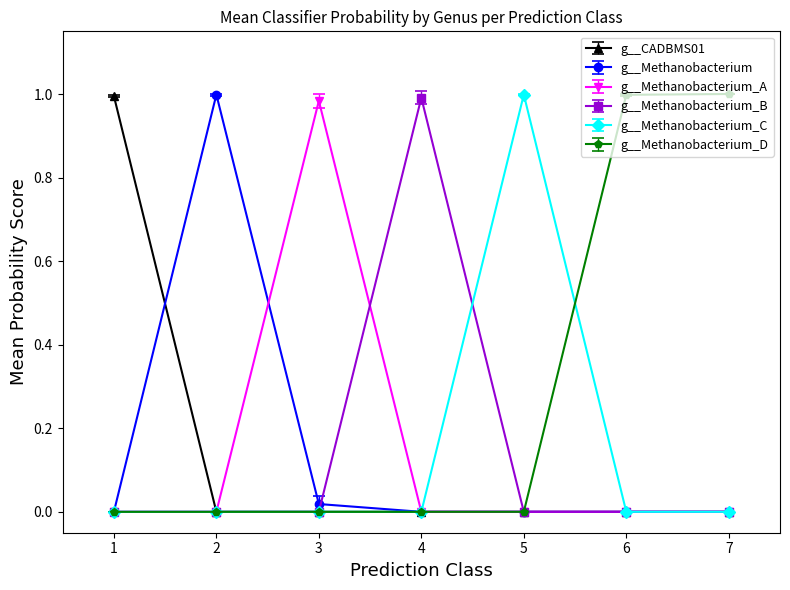

Which series has the largest total across all categories?

g__Methanobacterium_D